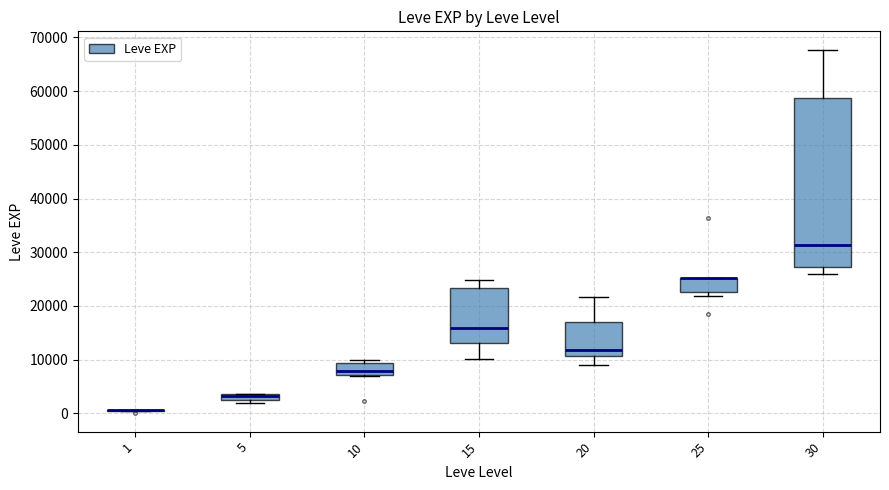

Which box is the tallest, from its lower edge to its upper edge?

30